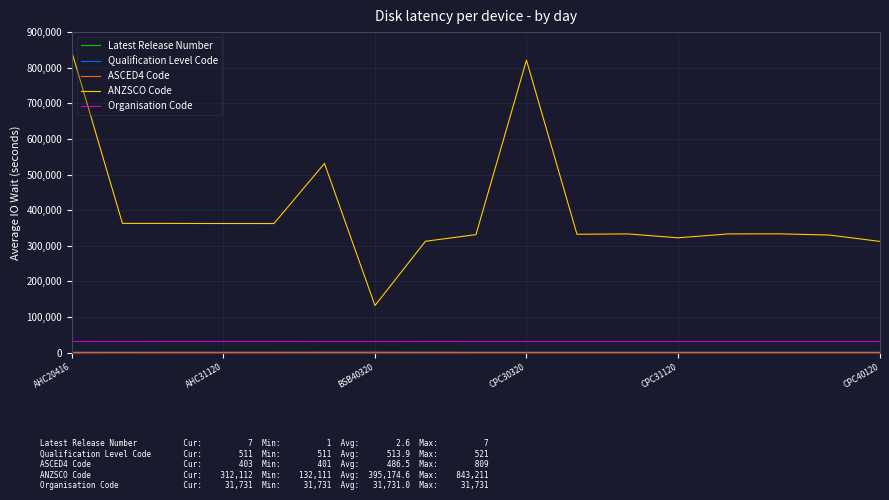

Which series has the largest total across all categories?

ANZSCO Code